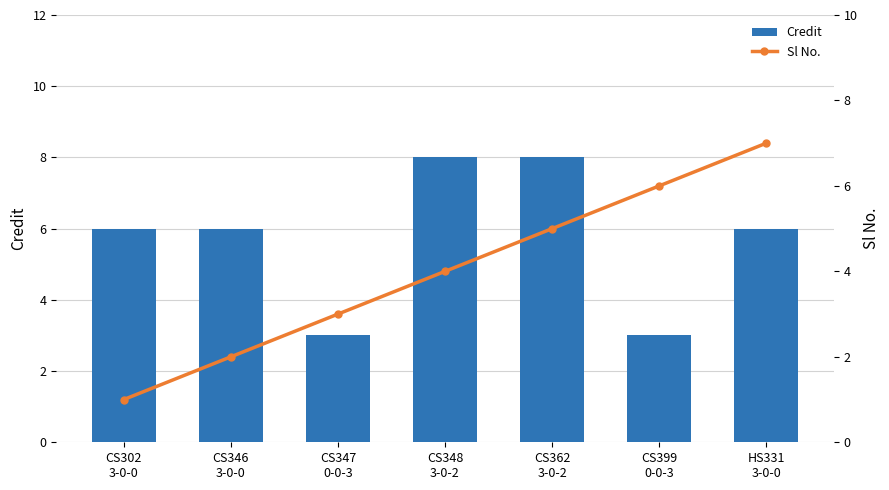

Is it true that Sl No. equals 6 at CS399
0-0-3?

True